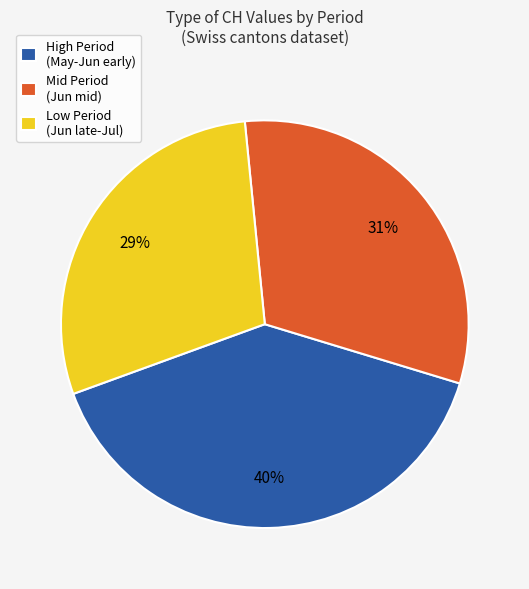

The Mid Period (Jun mid) slice represents 44% of the pie. True or false?

False